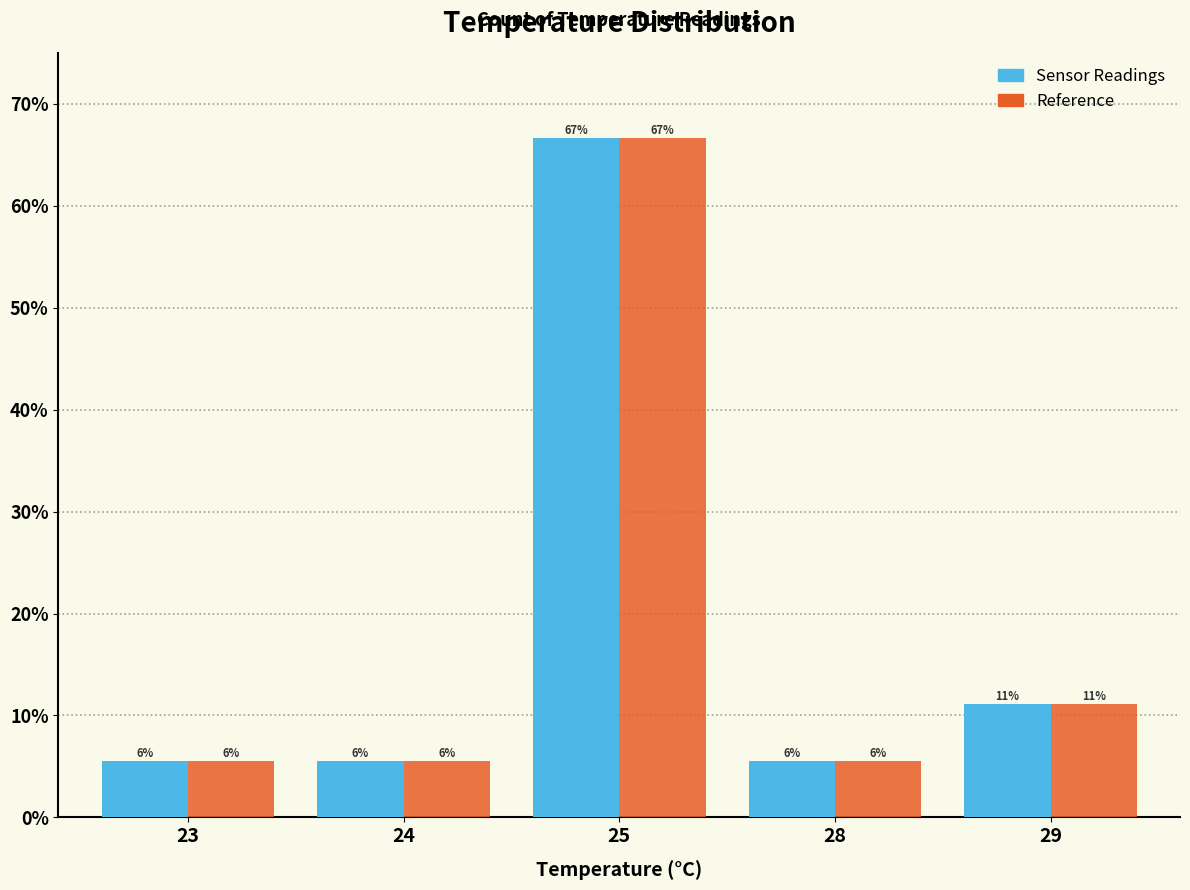

Which has a higher value, 24 or 28?

24